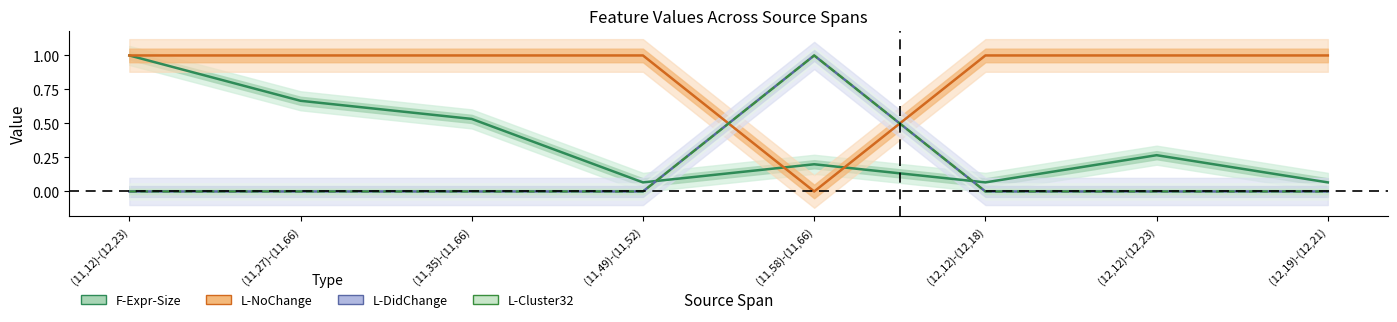

What are all the series names shown in the legend?

F-Expr-Size, L-NoChange, L-DidChange, L-Cluster32